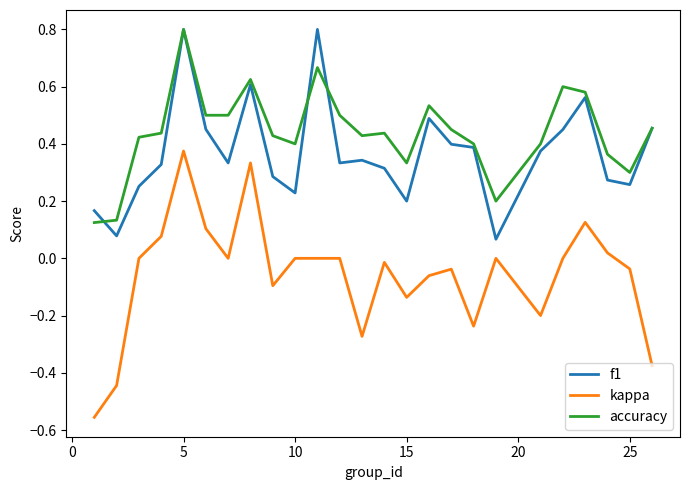

Which series has the largest total across all categories?

accuracy